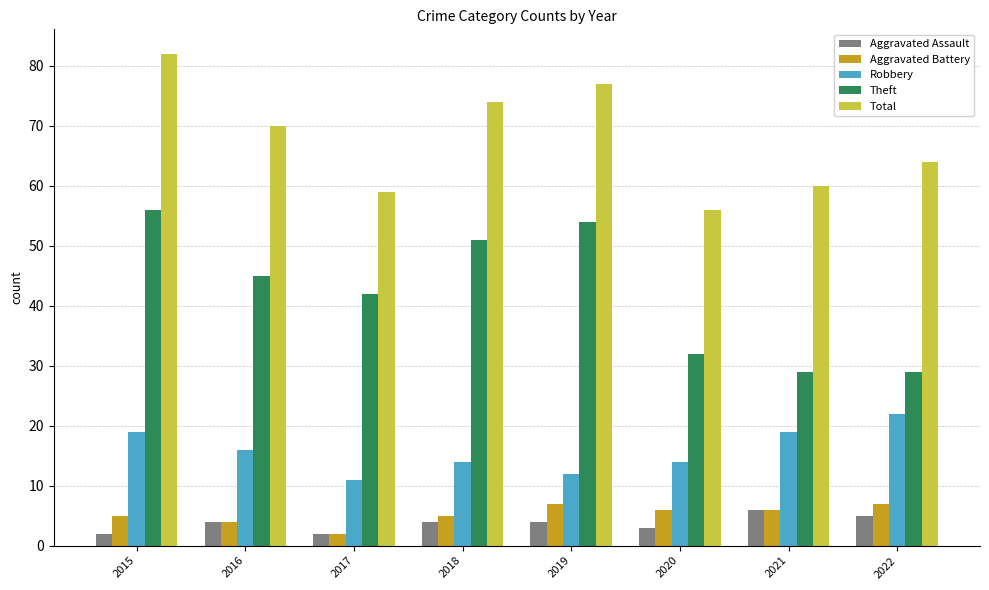

What is the difference between the highest and lowest values at 2020?

53